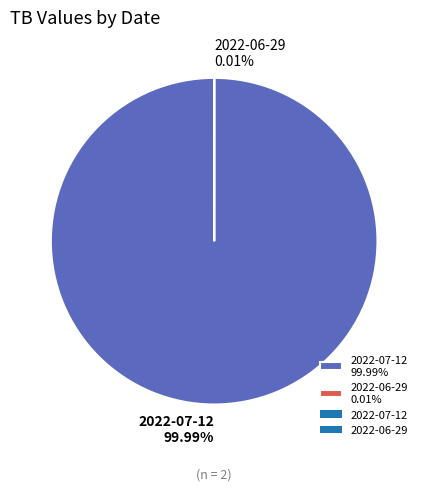

The 2022-07-12 slice represents 100% of the pie. True or false?

True